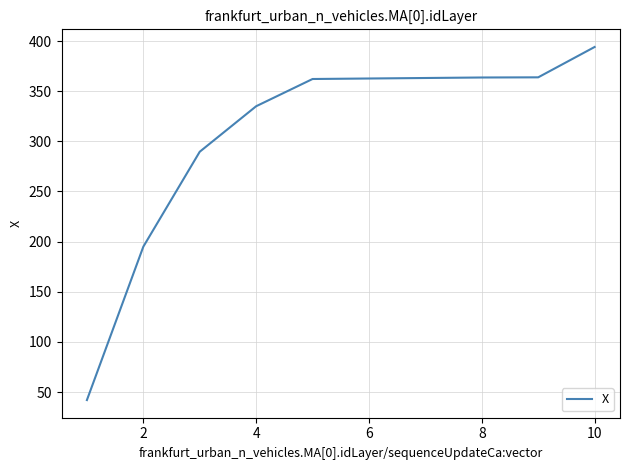

What is the difference between the maximum and minimum values?

352.1